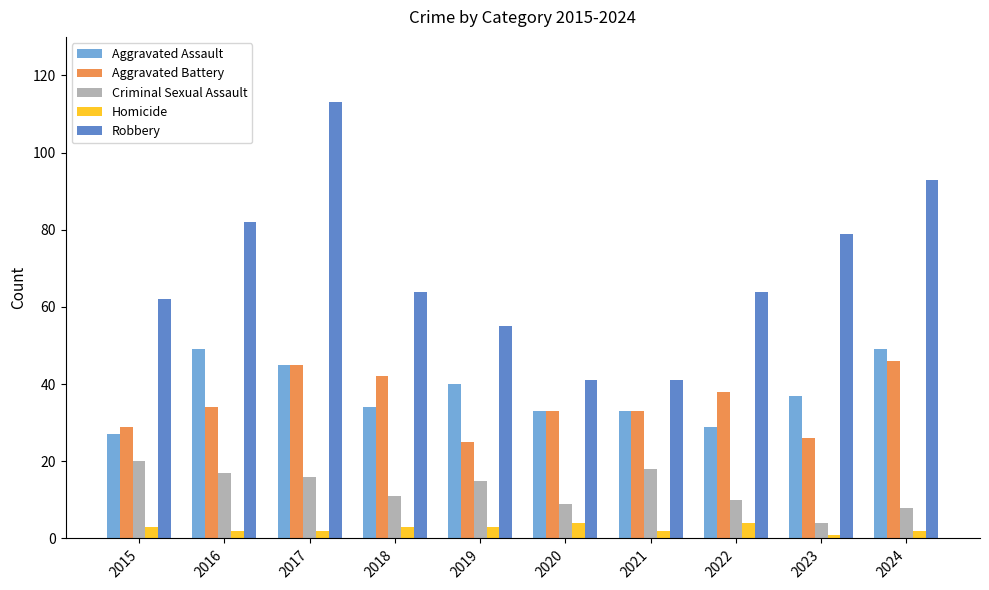

How many bars are there in each group?

5